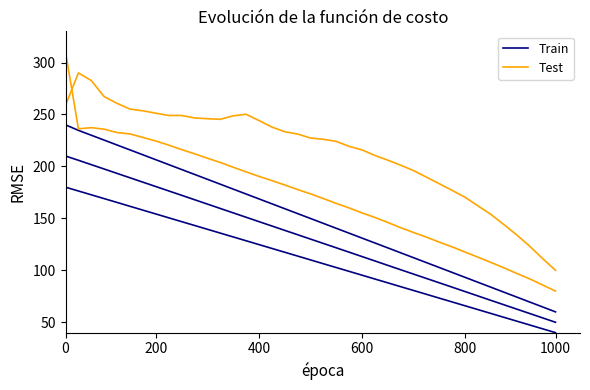

True or false: Test and Train intersect in this chart.

False